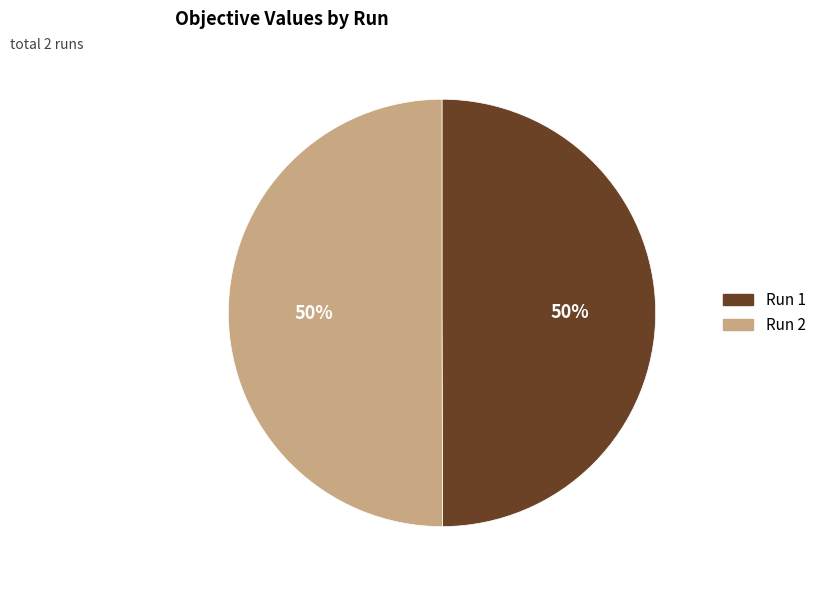

To the nearest percent, what portion does Run 2 represent?

50%